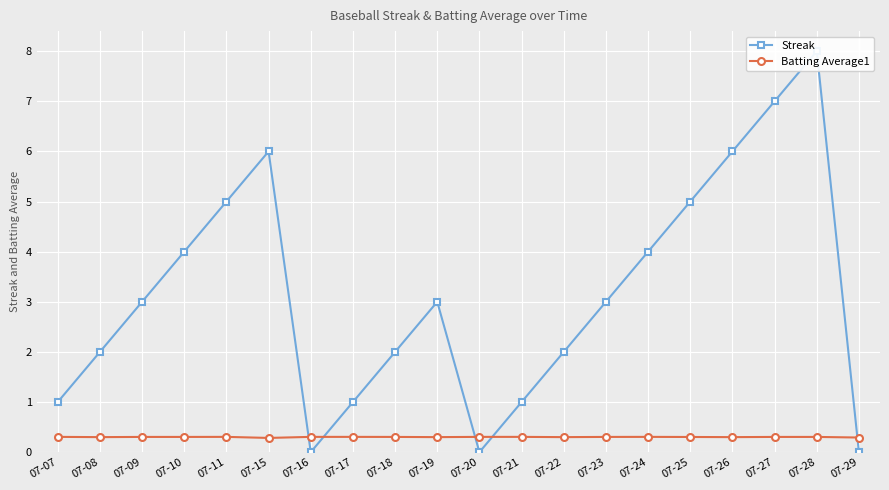

Rank the series at 07-11 from lowest to highest value.

Batting Average1, Streak